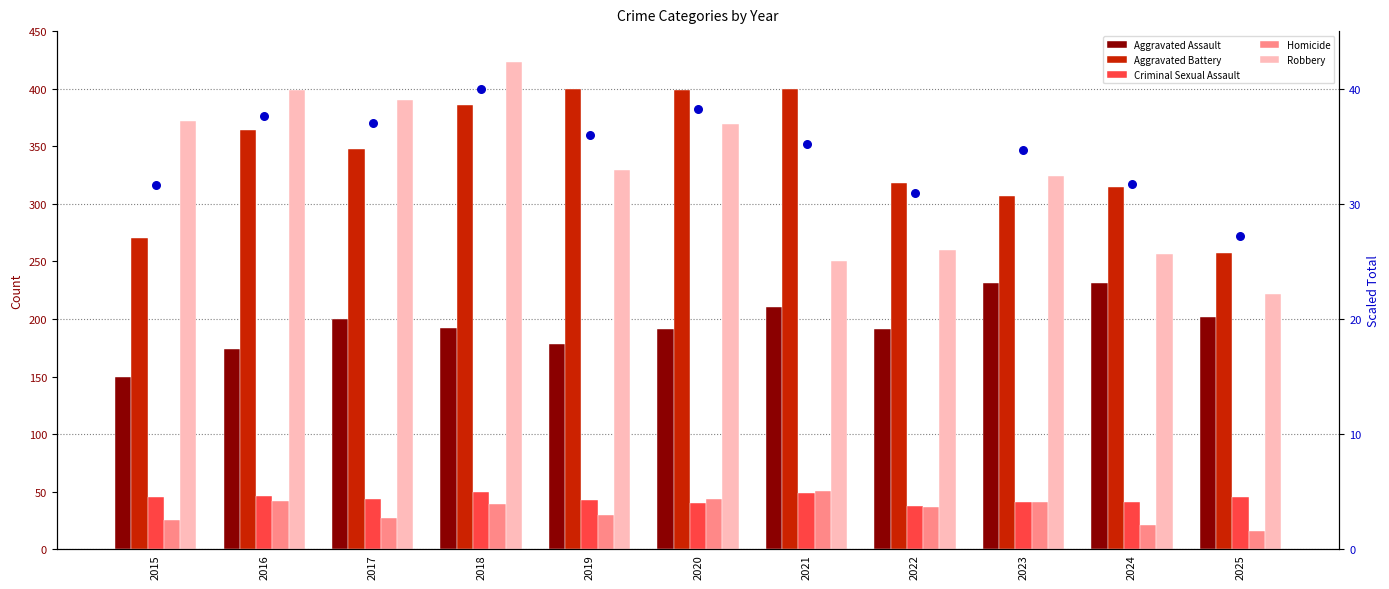

Which series has the widest spread of Y values?

Robbery